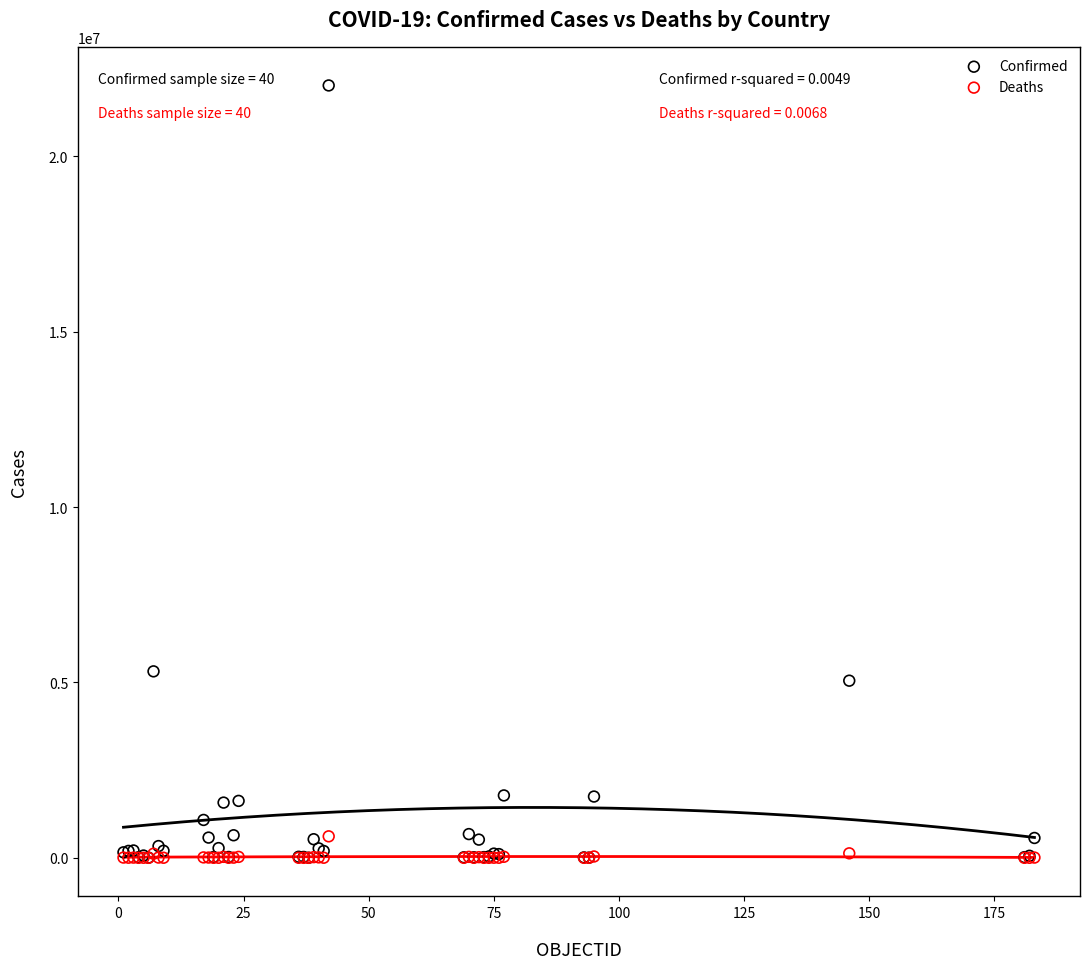

Across all series, what Y value is closest to 11009936?

5315989